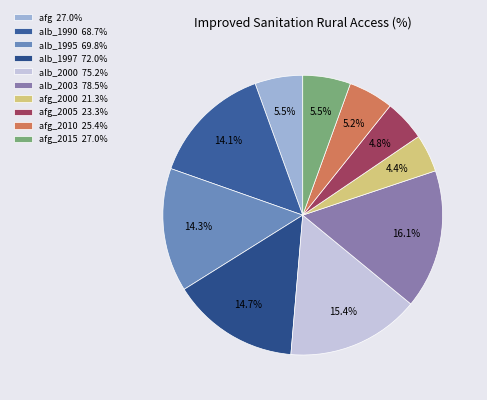

To the nearest percent, what is the average slice percentage?

10%